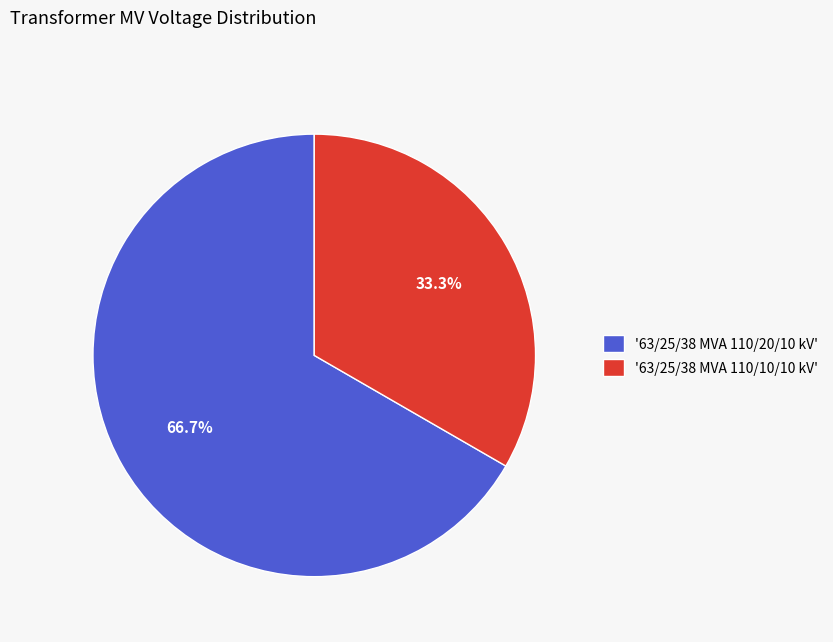

How many segments does this pie chart have?

2